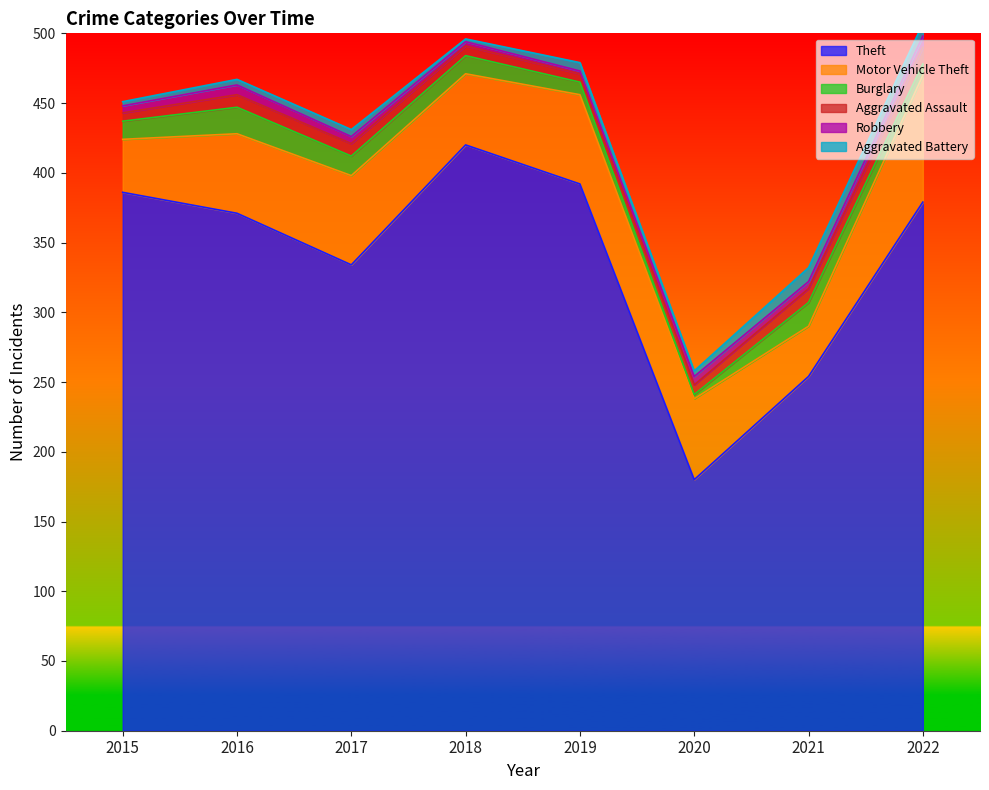

True or false: Motor Vehicle Theft and Aggravated Assault intersect in this chart.

False